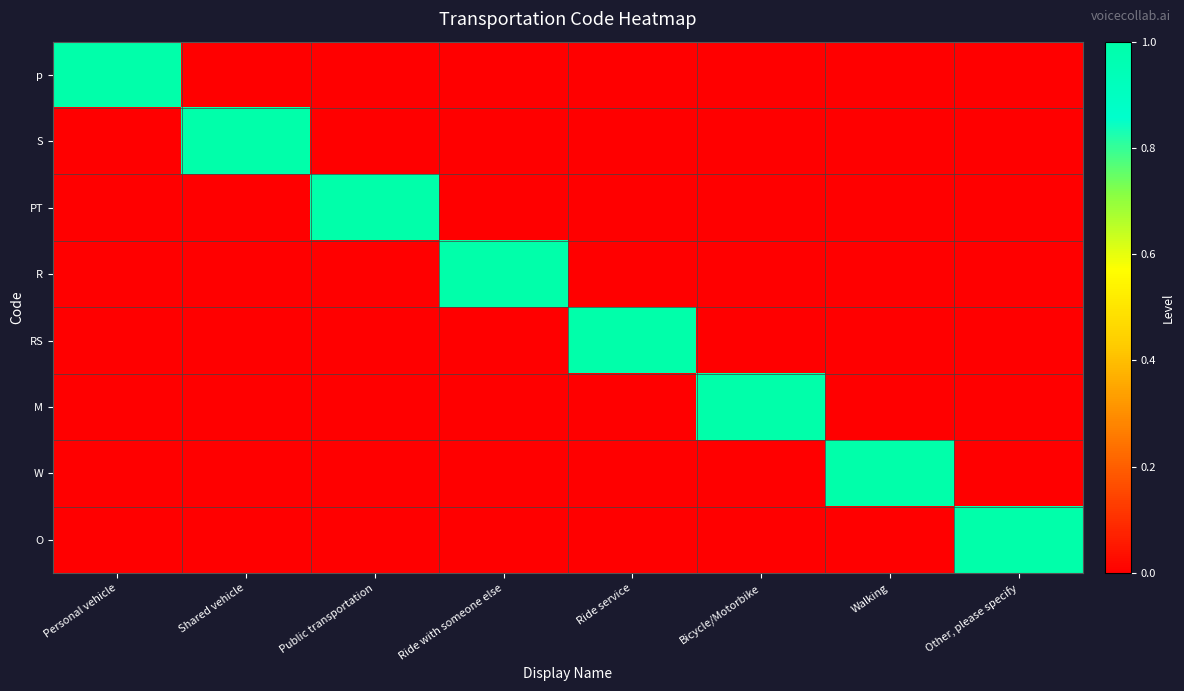

Reading right to left, extract all data points from this chart.

p: Other, please specify=0	Walking=0	Bicycle/Motorbike=0	Ride service=0	Ride with someone else=0	Public transportation=0	Shared vehicle=0	Personal vehicle=1
S: Other, please specify=0	Walking=0	Bicycle/Motorbike=0	Ride service=0	Ride with someone else=0	Public transportation=0	Shared vehicle=1	Personal vehicle=0
PT: Other, please specify=0	Walking=0	Bicycle/Motorbike=0	Ride service=0	Ride with someone else=0	Public transportation=1	Shared vehicle=0	Personal vehicle=0
R: Other, please specify=0	Walking=0	Bicycle/Motorbike=0	Ride service=0	Ride with someone else=1	Public transportation=0	Shared vehicle=0	Personal vehicle=0
RS: Other, please specify=0	Walking=0	Bicycle/Motorbike=0	Ride service=1	Ride with someone else=0	Public transportation=0	Shared vehicle=0	Personal vehicle=0
M: Other, please specify=0	Walking=0	Bicycle/Motorbike=1	Ride service=0	Ride with someone else=0	Public transportation=0	Shared vehicle=0	Personal vehicle=0
W: Other, please specify=0	Walking=1	Bicycle/Motorbike=0	Ride service=0	Ride with someone else=0	Public transportation=0	Shared vehicle=0	Personal vehicle=0
O: Other, please specify=1	Walking=0	Bicycle/Motorbike=0	Ride service=0	Ride with someone else=0	Public transportation=0	Shared vehicle=0	Personal vehicle=0